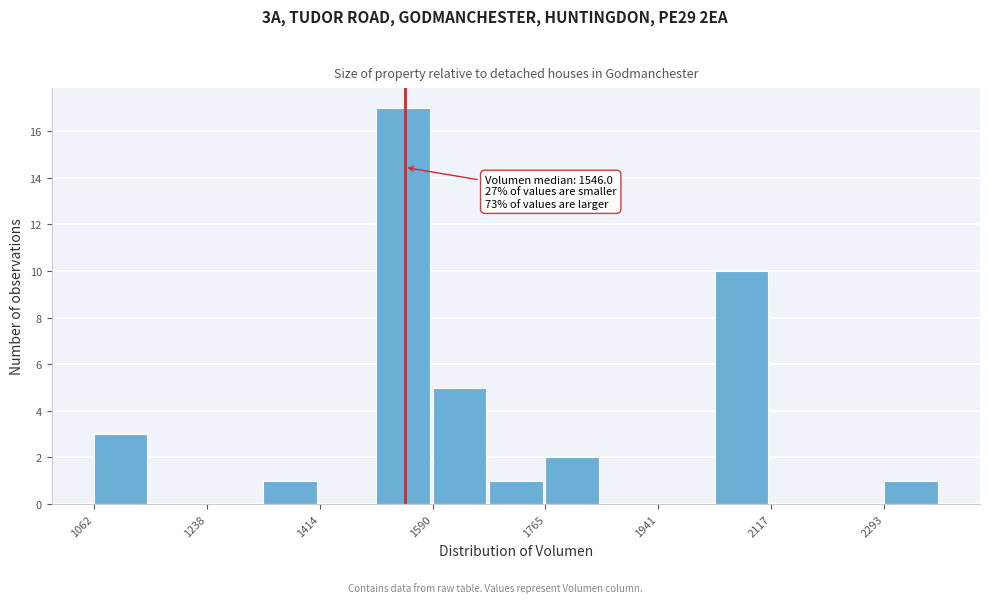

Over which range of the x-axis is the bar tallest?

1500 to 1580